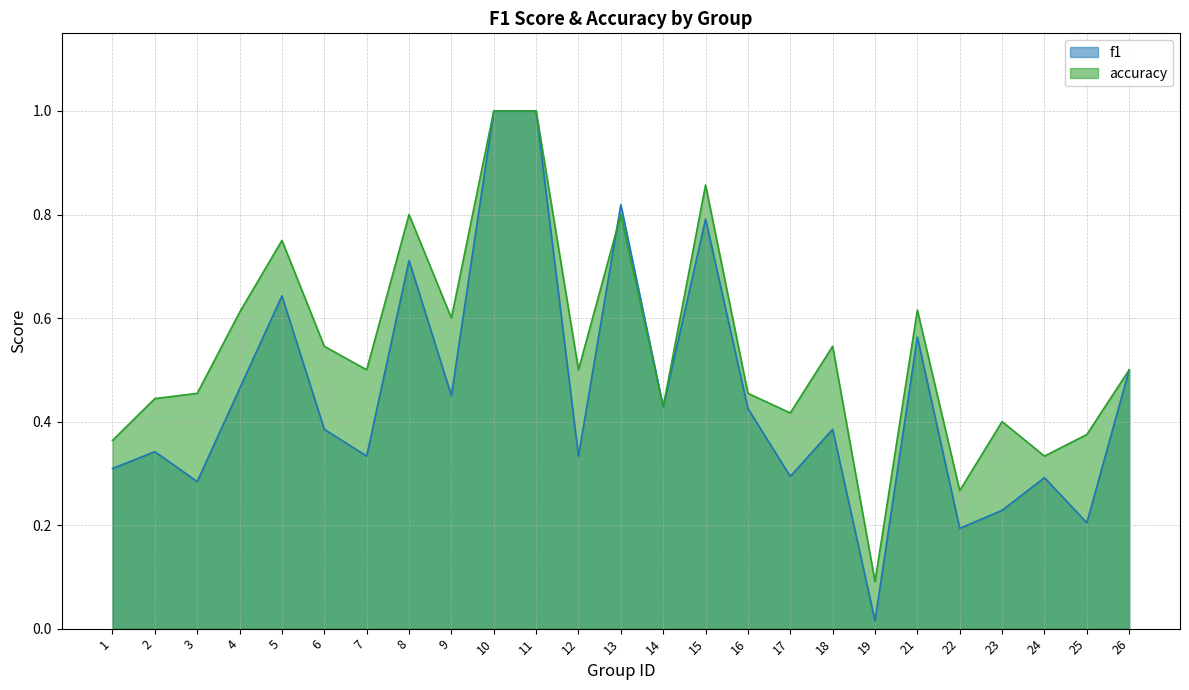

What is the value of the f1 point at the 20th from the left?

0.6